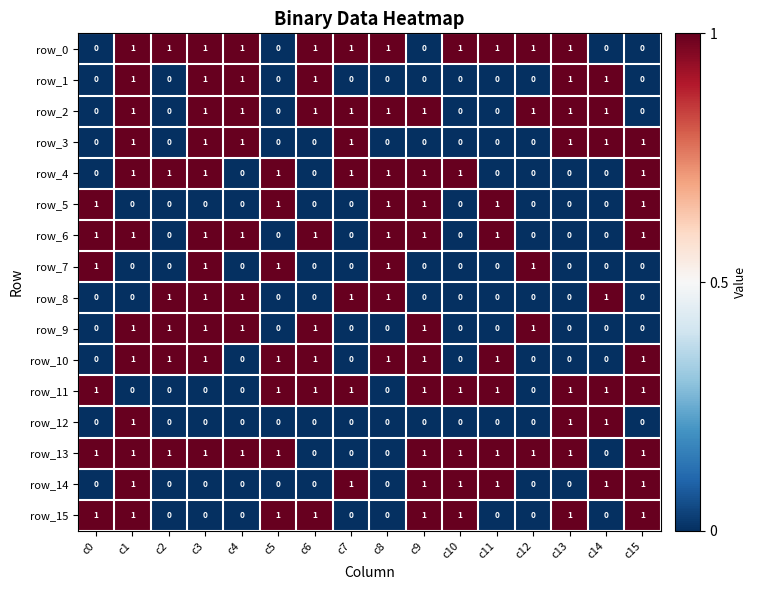

What is the average value of the row_6 series?

1